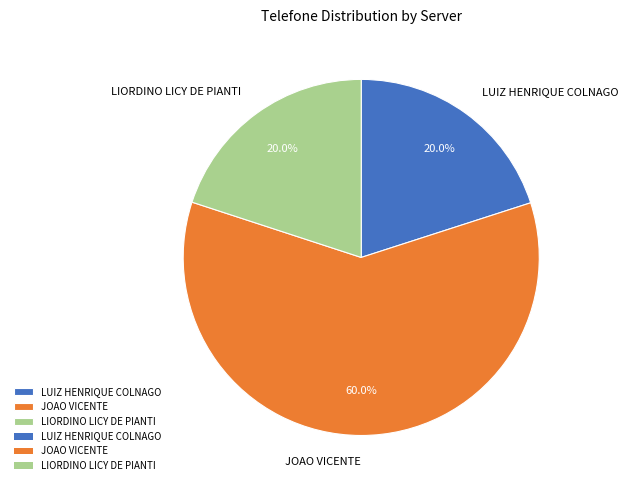

Is there any slice that represents more than half of the pie?

Yes